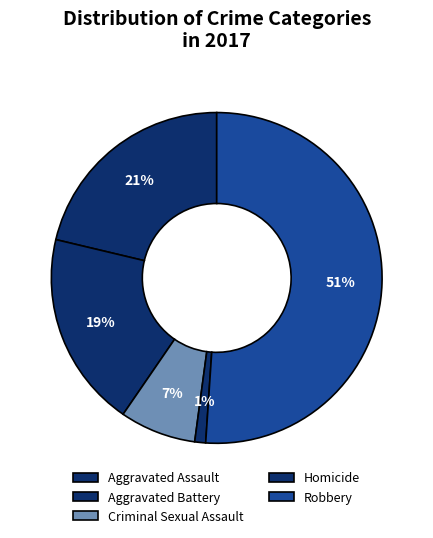

To the nearest percent, what is the average slice percentage?

20%